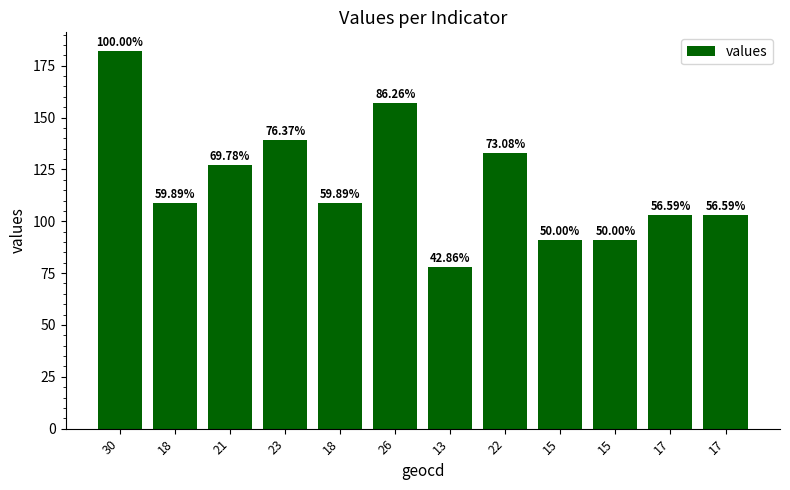

What is the greatest value displayed?

182